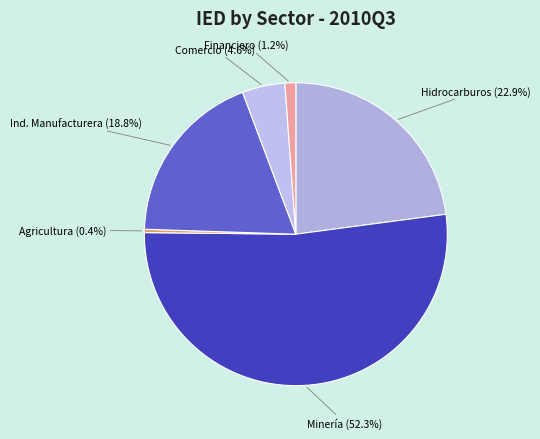

Between Comercio and Minería, which is larger?

Minería